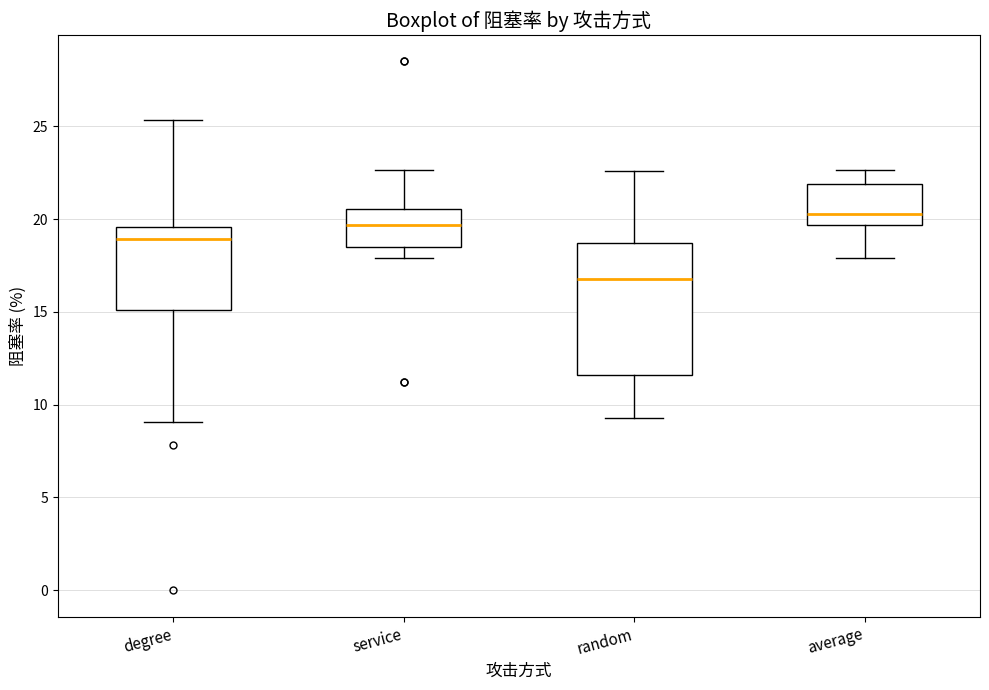

Where does the median line of the box for service sit on the y-axis? The values are not printed on the chart, so give them approximately, as read against the axis.

19.5